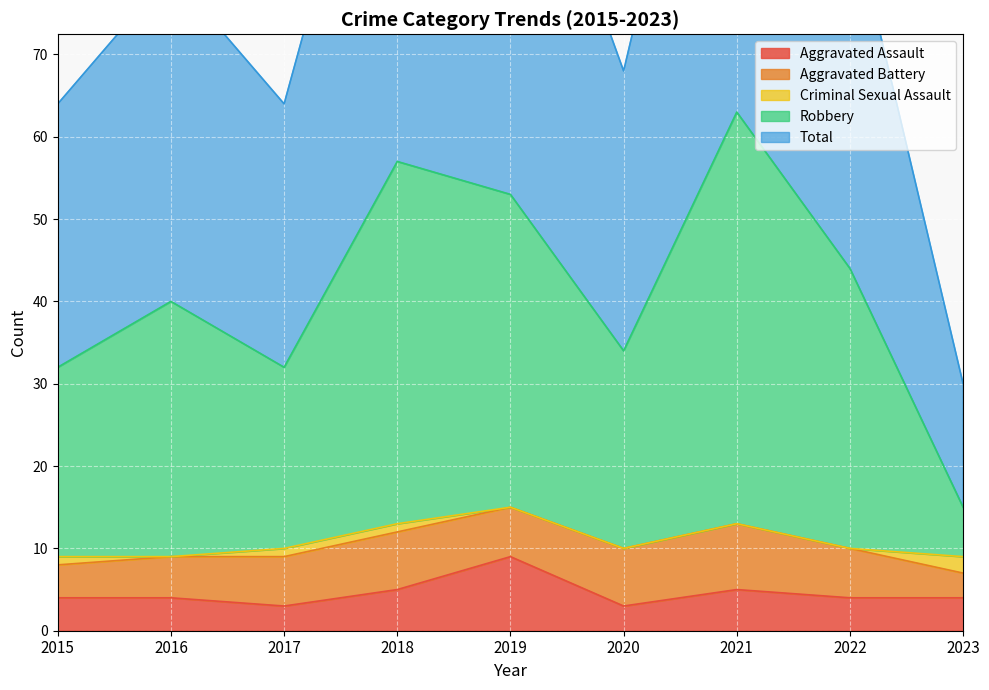

True or false: Aggravated Assault has a value of 4 at 2022.

True